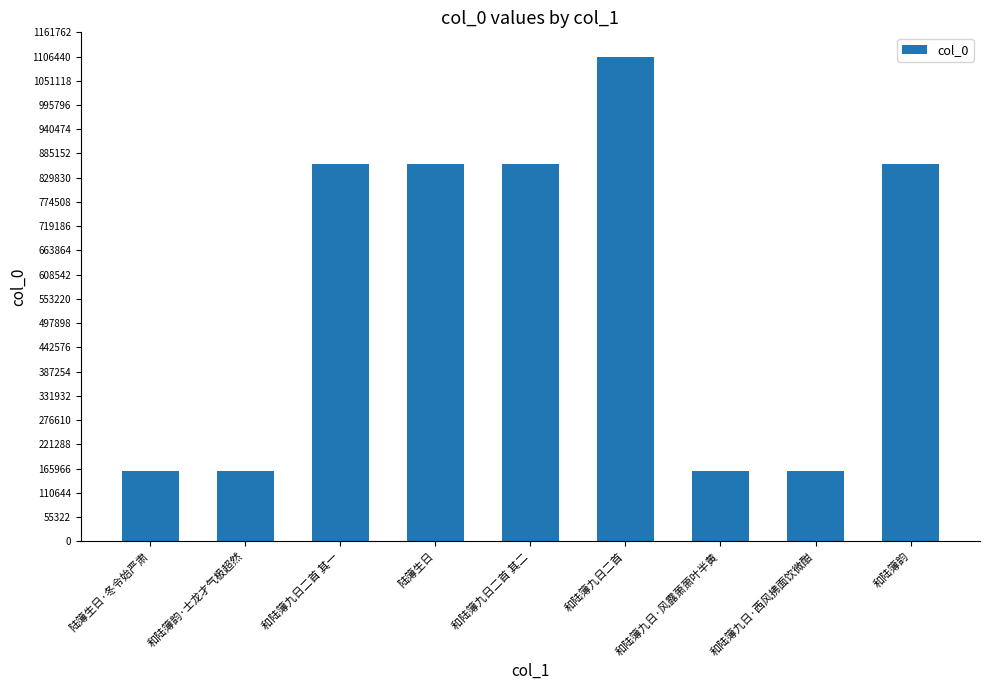

What is the approximate value at 陆簿生日, to the nearest 50?

861600